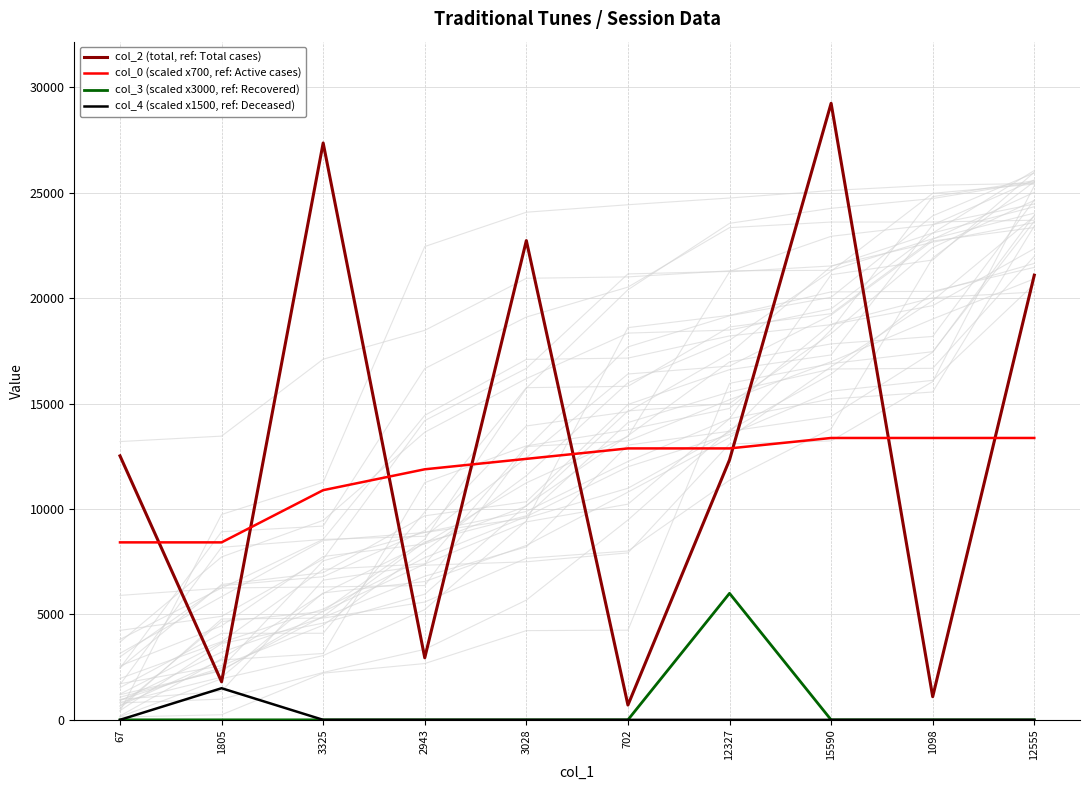

Rank the series by their maximum value, from highest to lowest.

col_2 (total, ref: Total cases), col_0 (scaled x700, ref: Active cases), col_3 (scaled x3000, ref: Recovered), col_4 (scaled x1500, ref: Deceased)